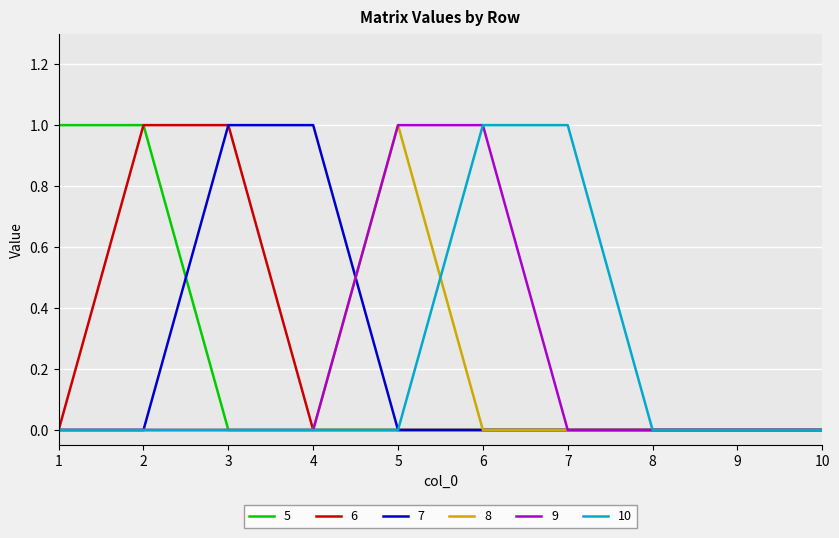

The value of 7 at 1 is -1. True or false?

False